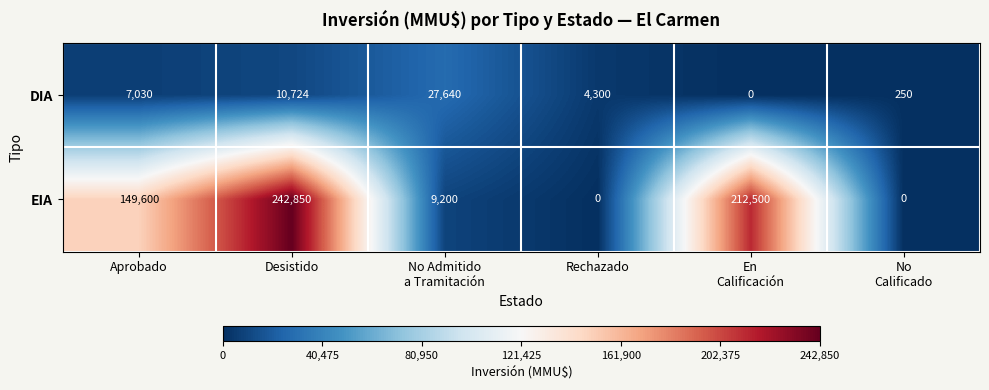

Where is EIA nearest to the value 121425?

Aprobado